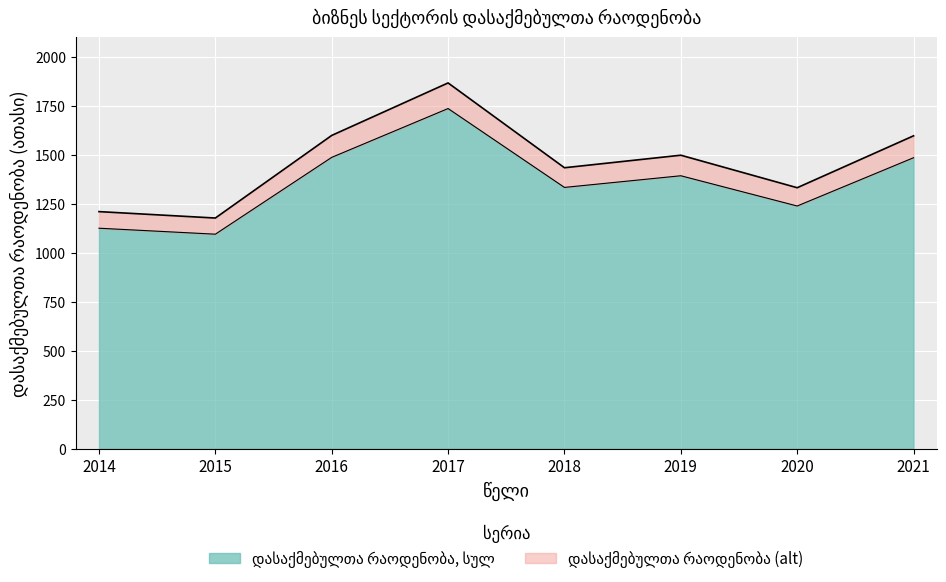

What is the minimum value shown in the chart?

1178.2